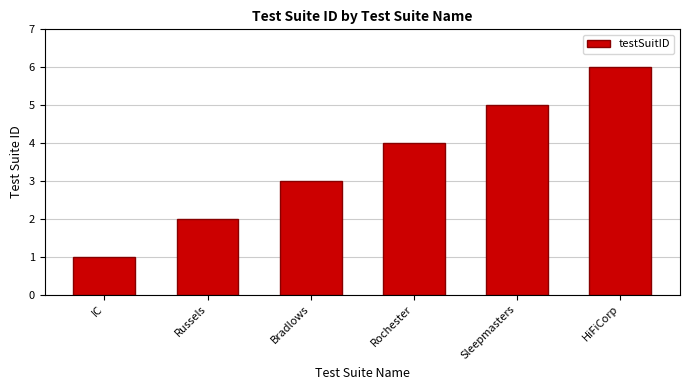

Rank the categories by value from highest to lowest.

HiFiCorp, Sleepmasters, Rochester, Bradlows, Russels, IC